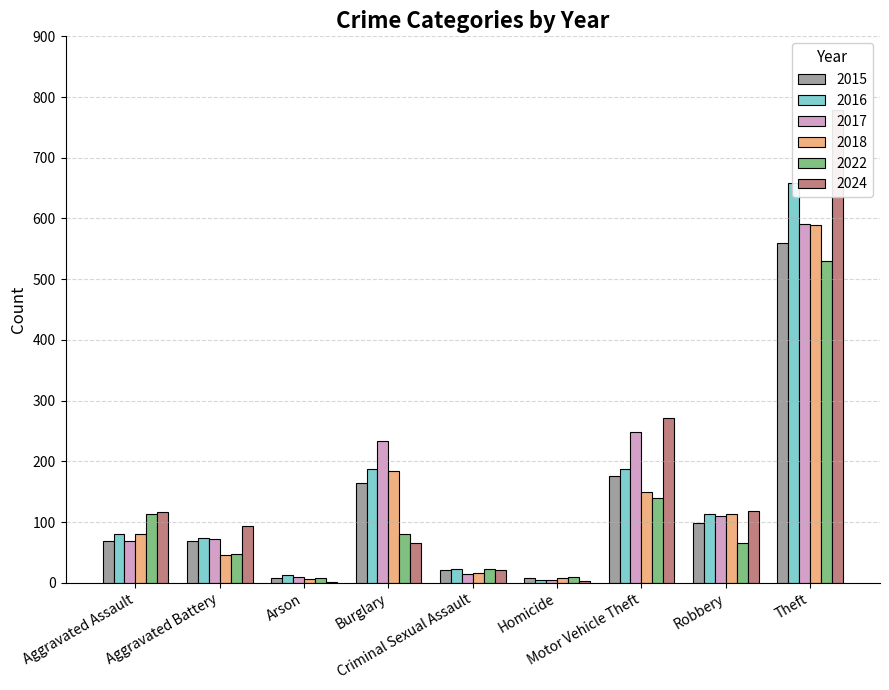

Which series has the largest range (max minus min)?

2024